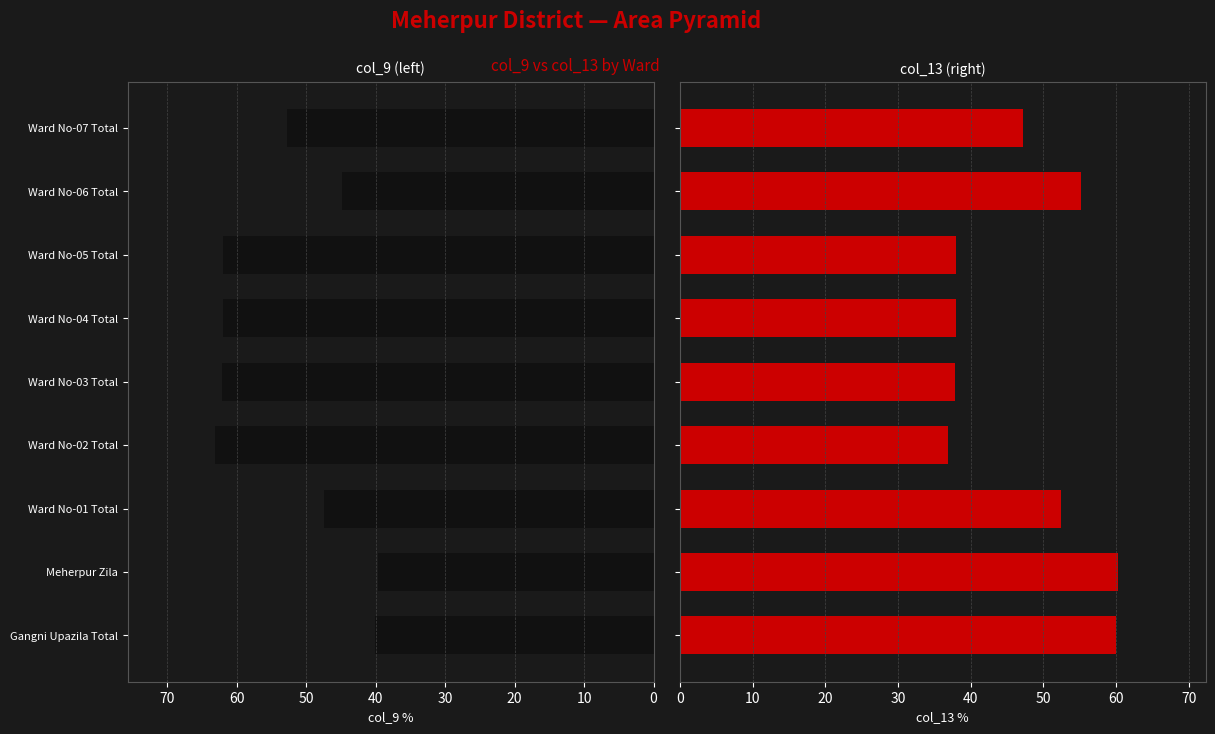

Rank the series by their maximum value, from lowest to highest.

col_13 (col_13), col_9 (col_9)